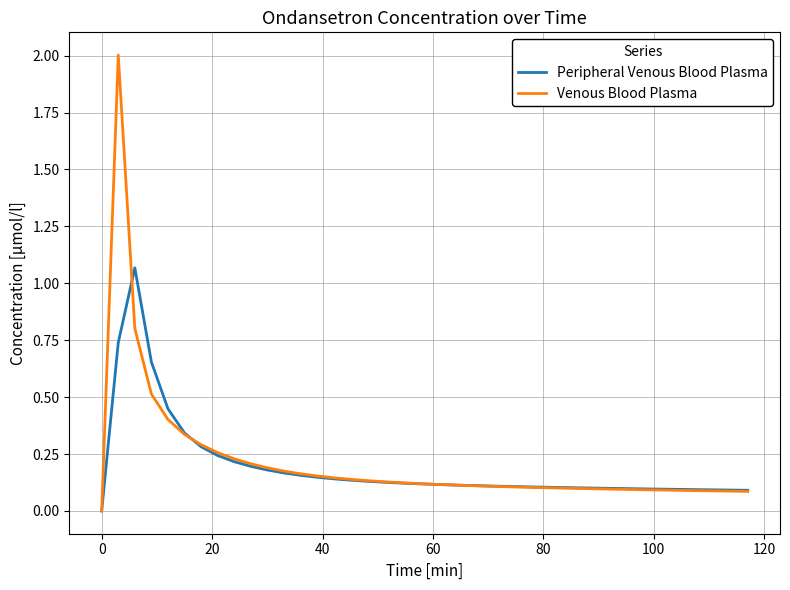

Rank the series by their maximum value, from highest to lowest.

Venous Blood Plasma, Peripheral Venous Blood Plasma